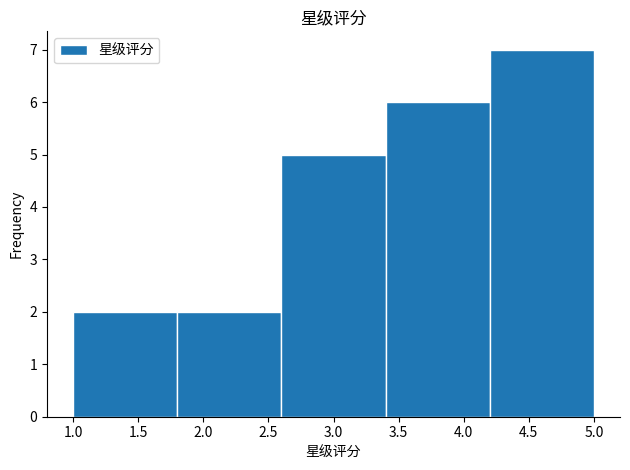

Which range on the x-axis has the tallest bar?

4.2 to 5.0